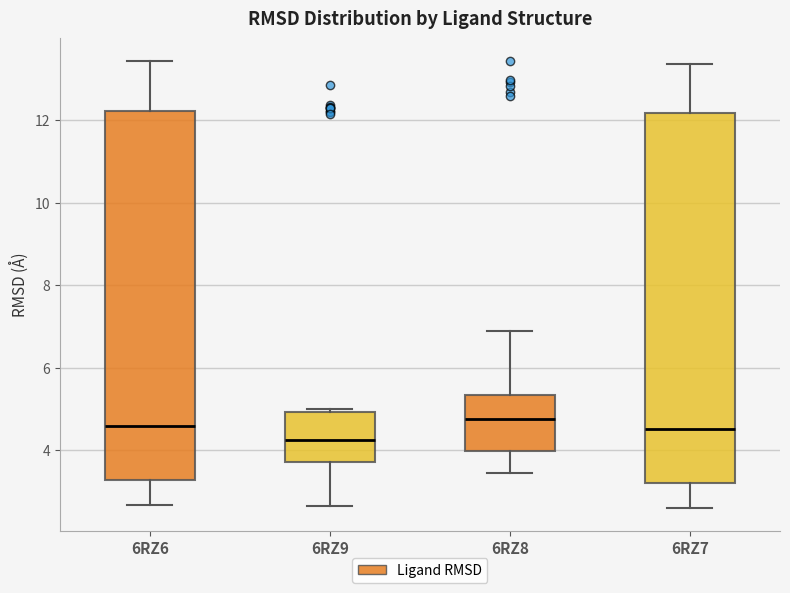

Reading left to right, read every box against the y-axis: the position of its median line, the range the box covers, and the ends of its whiskers. The values are not printed on the chart, so give them approximately, as read against the axis.

6RZ6: median 4.6, box 3.2 to 12.2, whiskers 2.6 to 13.4
6RZ9: median 4.2, box 3.8 to 5.0, whiskers 2.6 to 5.0 (just above the box's upper edge)
6RZ8: median 4.8, box 4.0 to 5.4, whiskers 3.4 to 6.8
6RZ7: median 4.6, box 3.2 to 12.2, whiskers 2.6 to 13.4